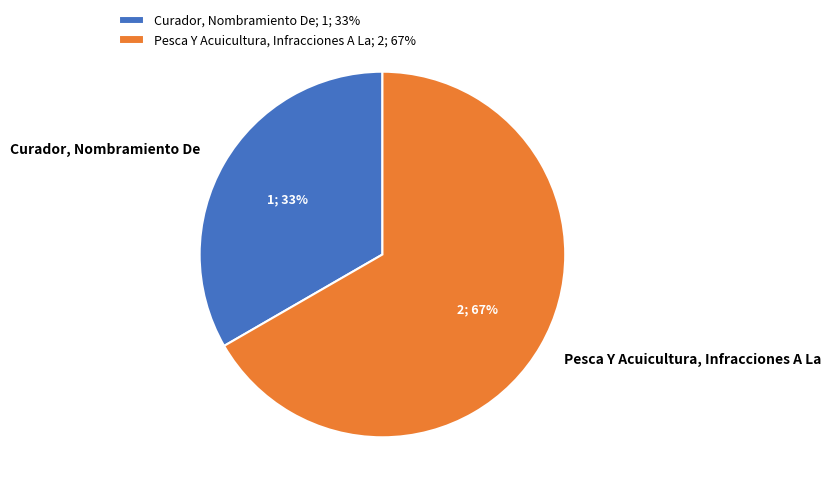

To the nearest percent, what is the average slice percentage?

50%